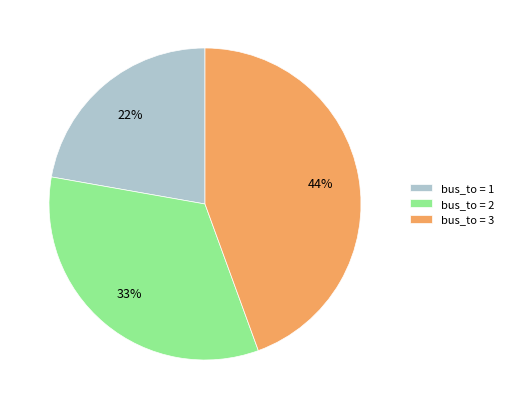

Which slice is the smallest?

bus_to = 1